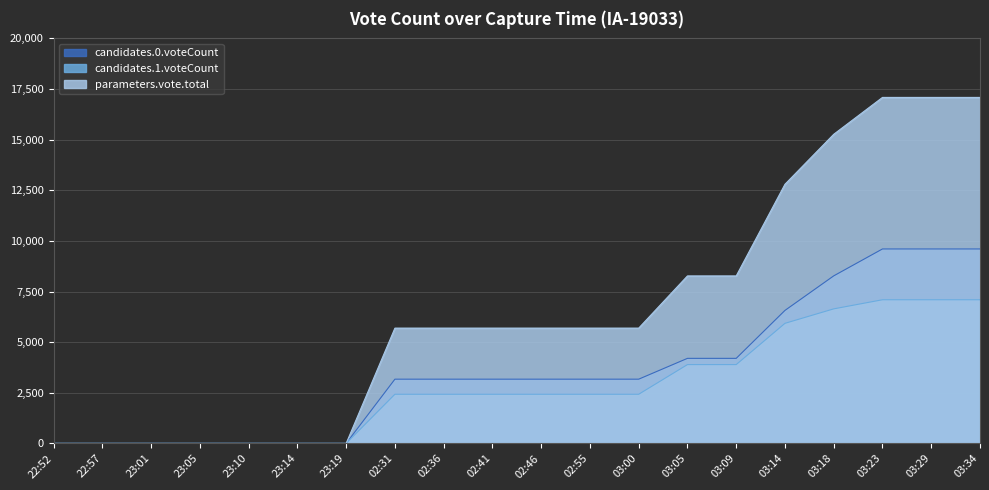

How many lines are shown in the chart?

3